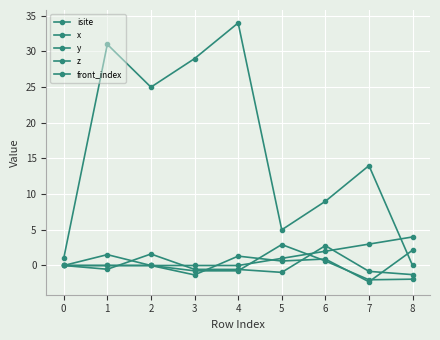

What is the sum of all x values?

-0.3